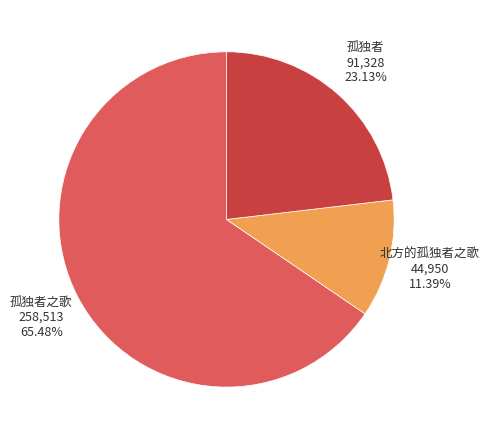

Is there a majority slice in this chart?

Yes